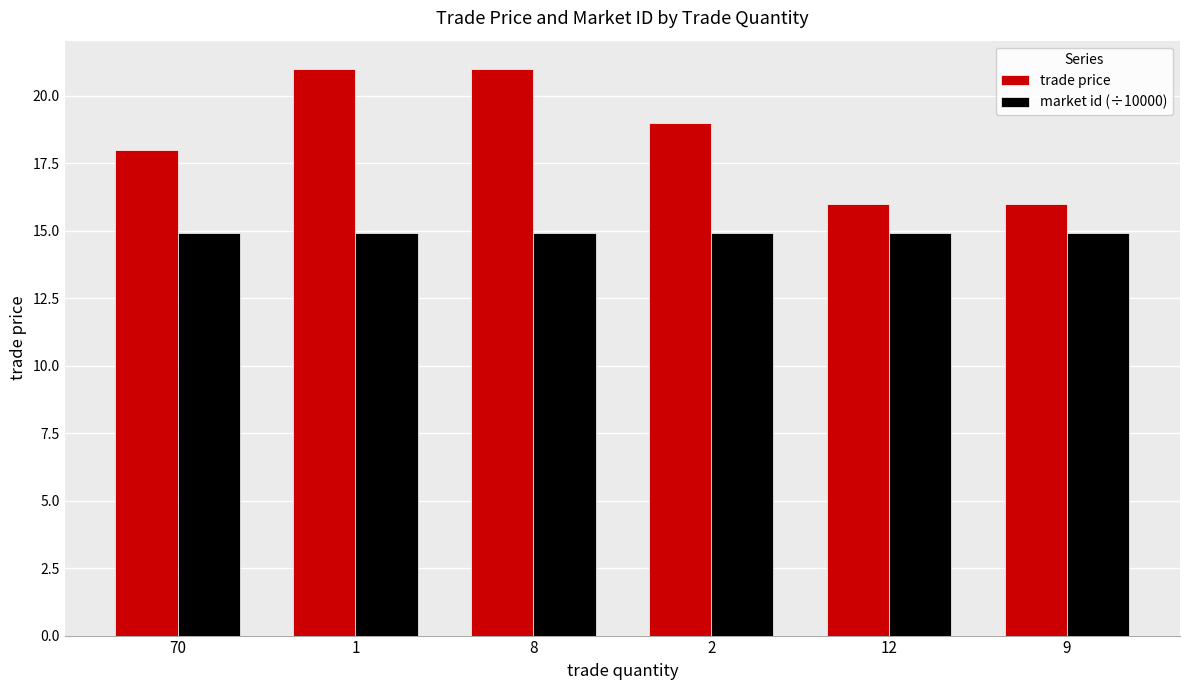

List the series in order of their overall mean, lowest first.

market id (÷10000), trade price